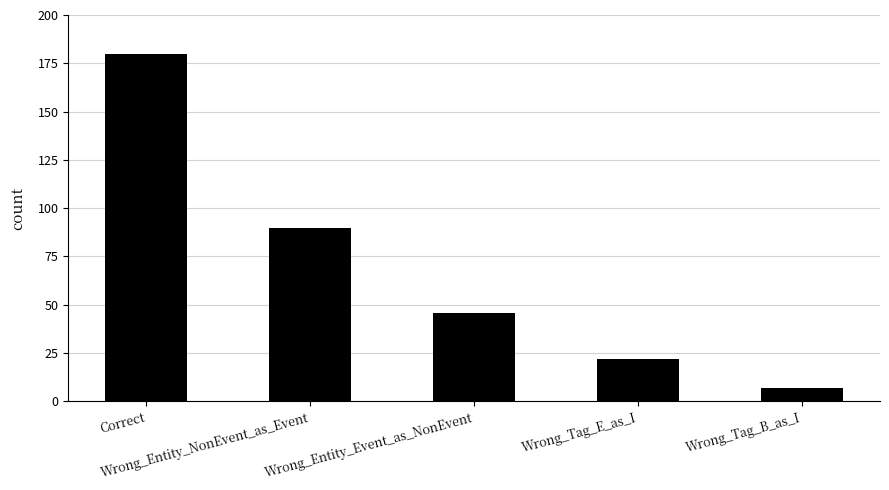

List the labels in order of value, smallest first.

Wrong_Tag_B_as_I, Wrong_Tag_E_as_I, Wrong_Entity_Event_as_NonEvent, Wrong_Entity_NonEvent_as_Event, Correct